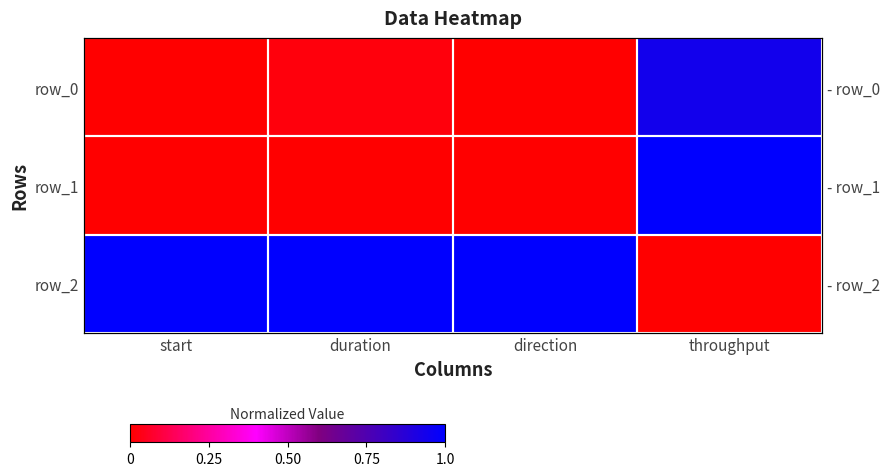

The value of row_1 at start is 0.0. True or false?

False